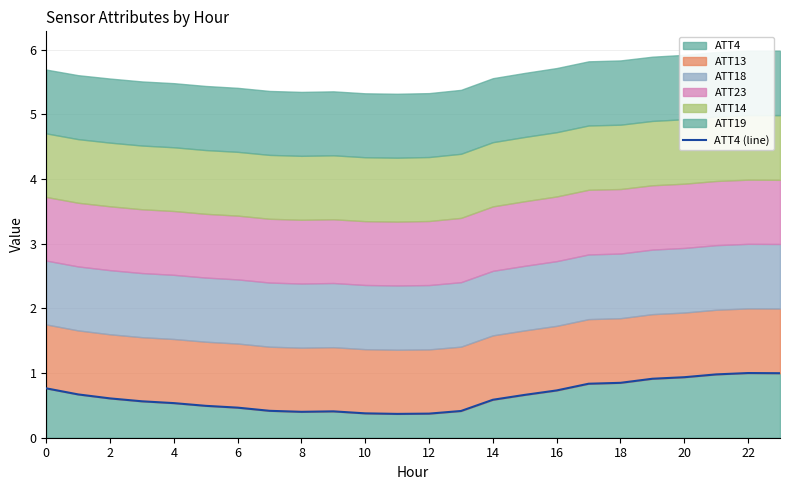

True or false: ATT4 has a value of 1.0 at 22.

True